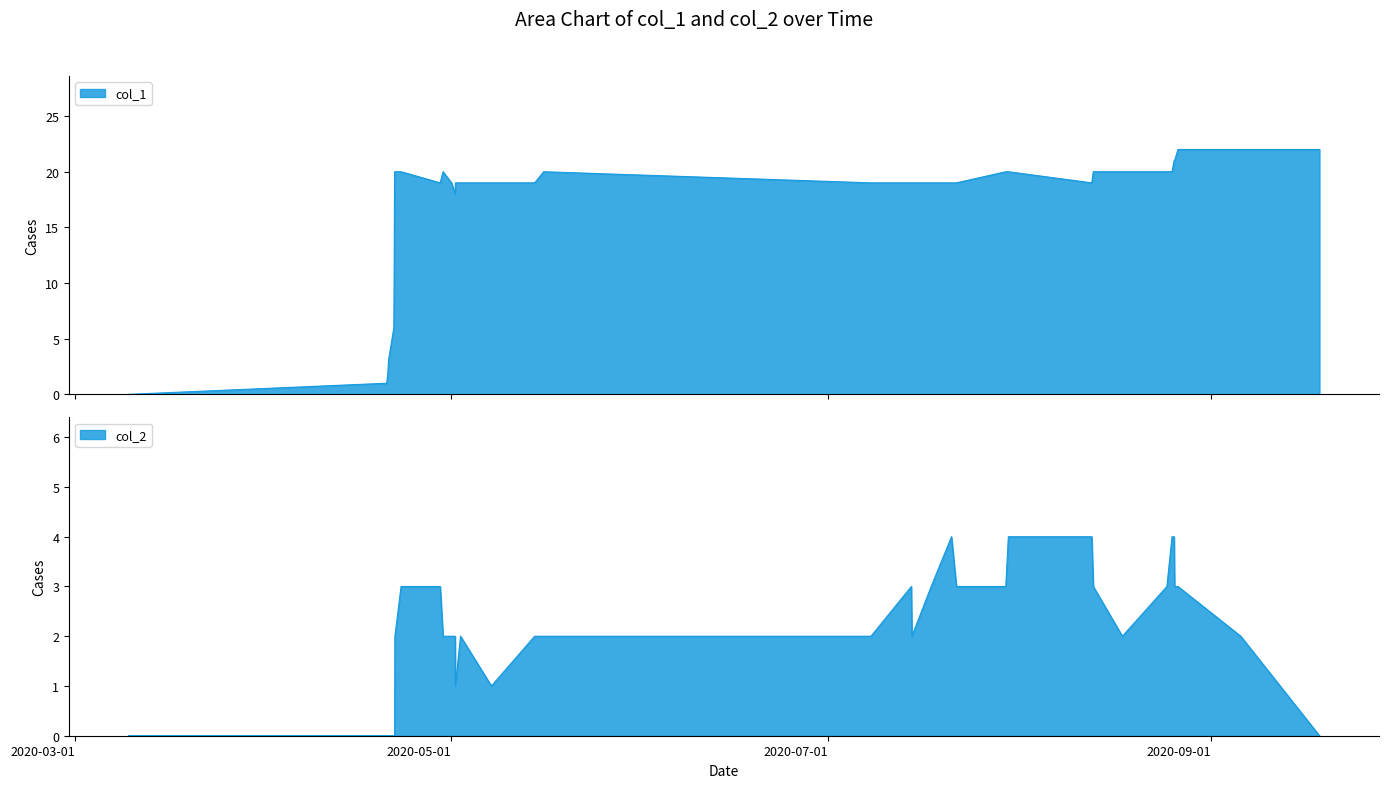

Rank the series at 2020-03-01 from highest to lowest value.

col_1, col_2